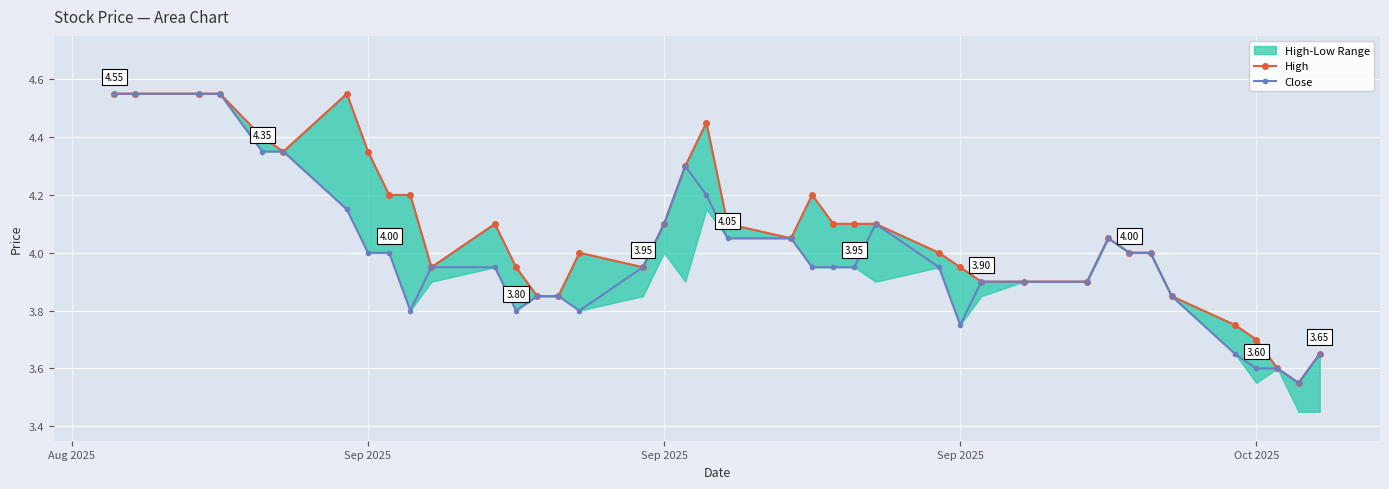

True or false: Close and High intersect in this chart.

False